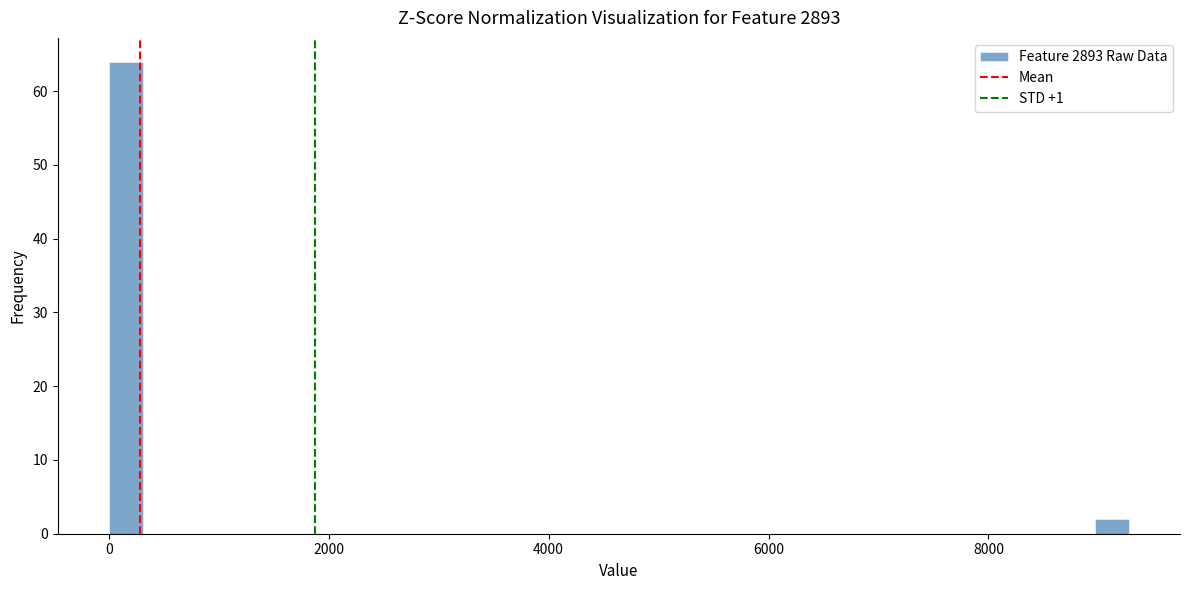

Read against the x-axis, roughly where is the centre of the tallest bar?

200